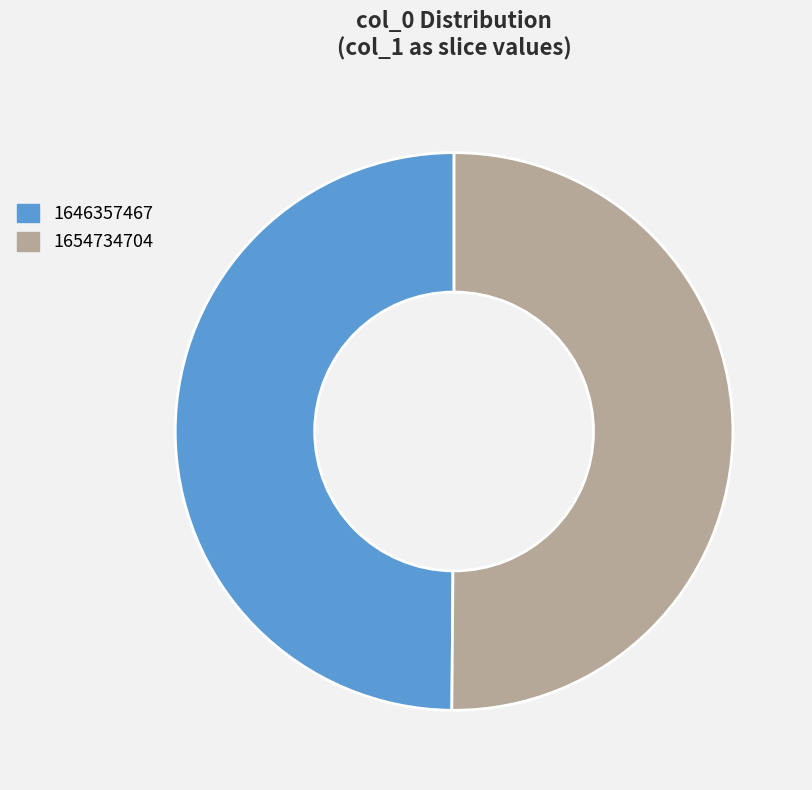

Is the sum of 1654734704 and 1646357467 greater than half?

Yes